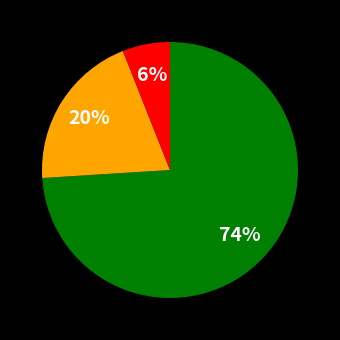

To the nearest percent, what is the average slice percentage?

33%